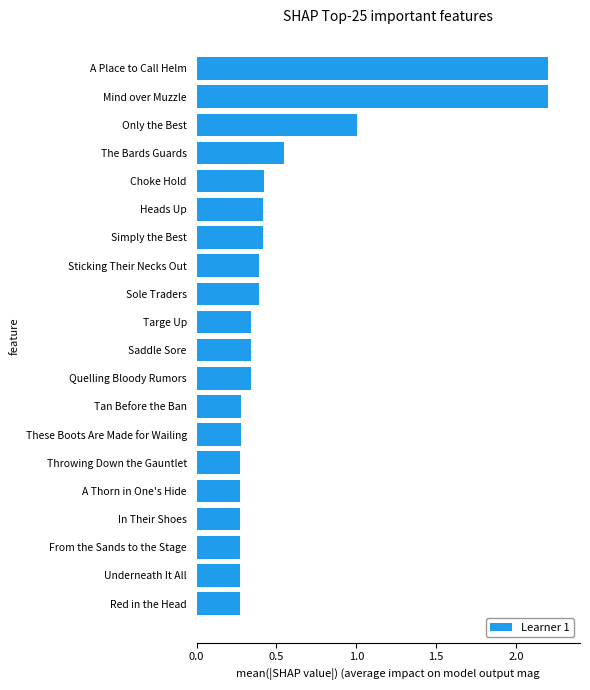

The chart shows a value of 0.2 at Underneath It All. True or false?

False